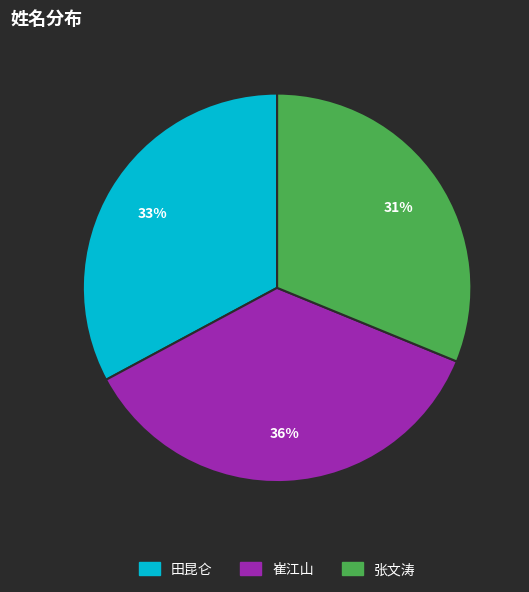

Which category has the smallest portion of the pie?

张文涛